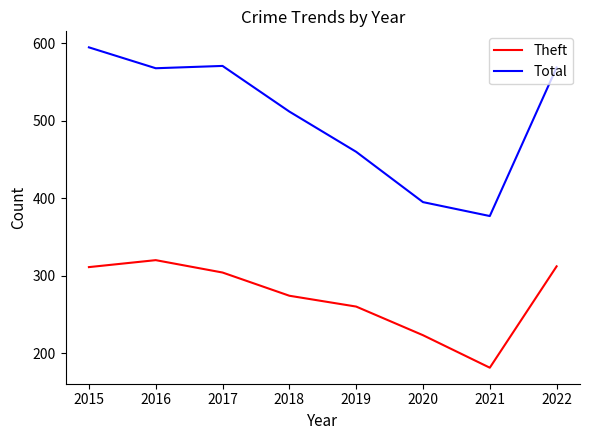

Where does the Theft series first go above 304?

2015